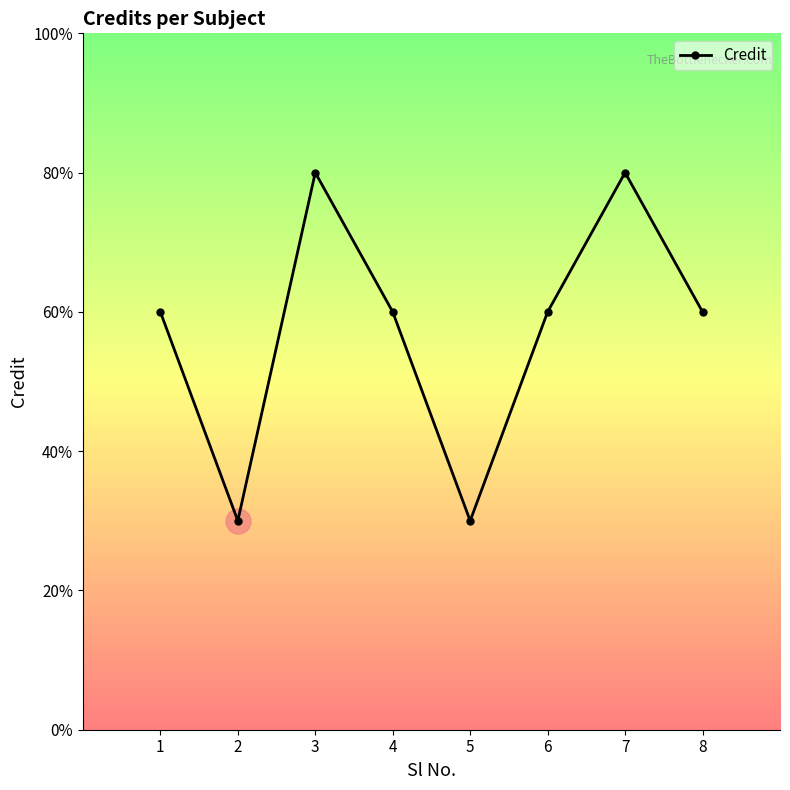

List the labels in order of value, largest first.

3, 7, 1, 4, 6, 8, 2, 5